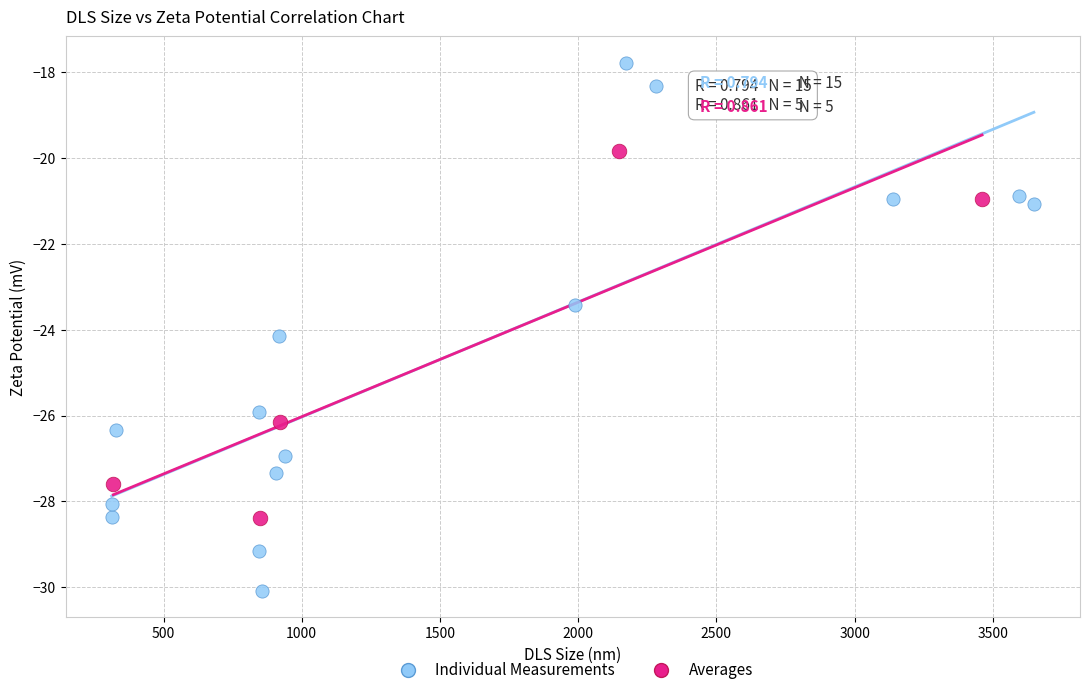

Which series has the widest spread of Y values?

Individual Measurements